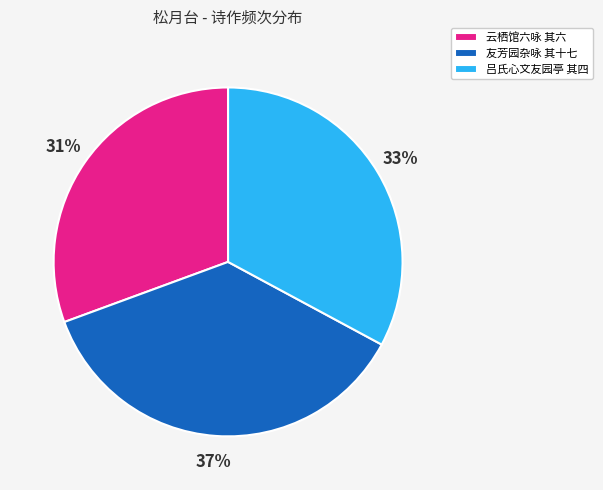

Count the number of slices in the pie.

3